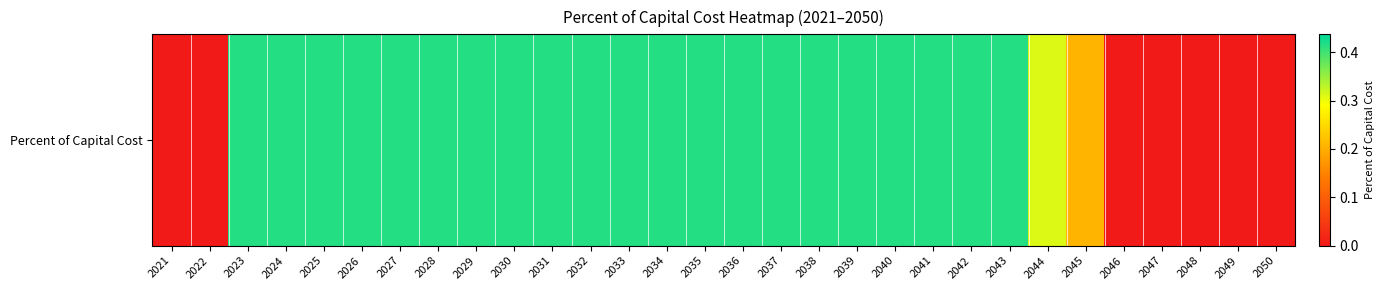

Rank the categories by value from highest to lowest.

2023, 2024, 2025, 2026, 2027, 2028, 2029, 2030, 2031, 2032, 2033, 2034, 2035, 2036, 2037, 2038, 2039, 2040, 2041, 2042, 2043, 2044, 2045, 2021, 2022, 2046, 2047, 2048, 2049, 2050